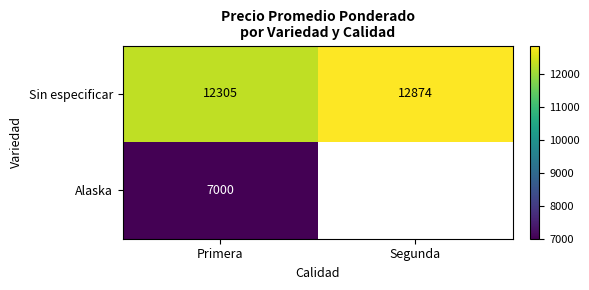

Which has a higher value, Segunda or Primera?

Segunda